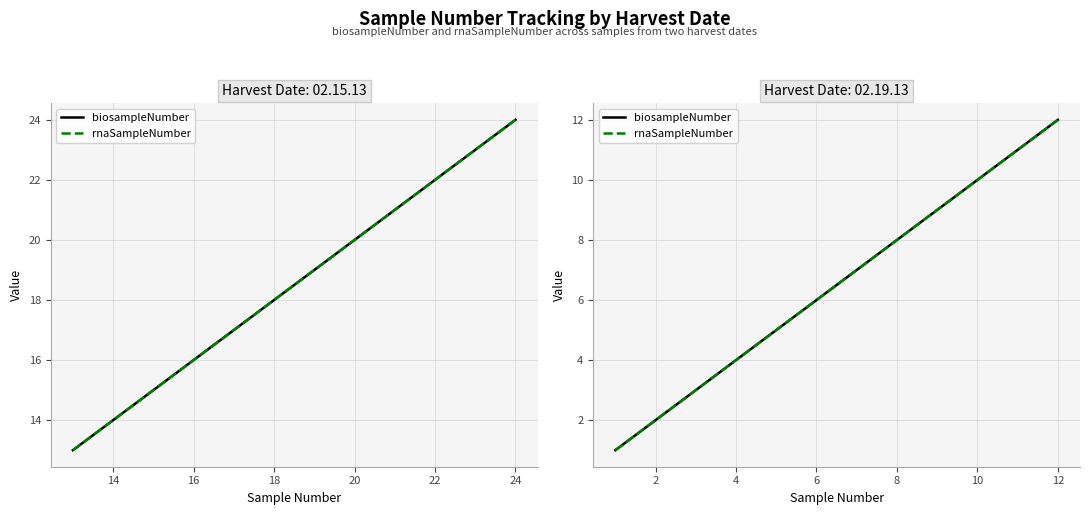

What is the minimum value for biosampleNumber?

1